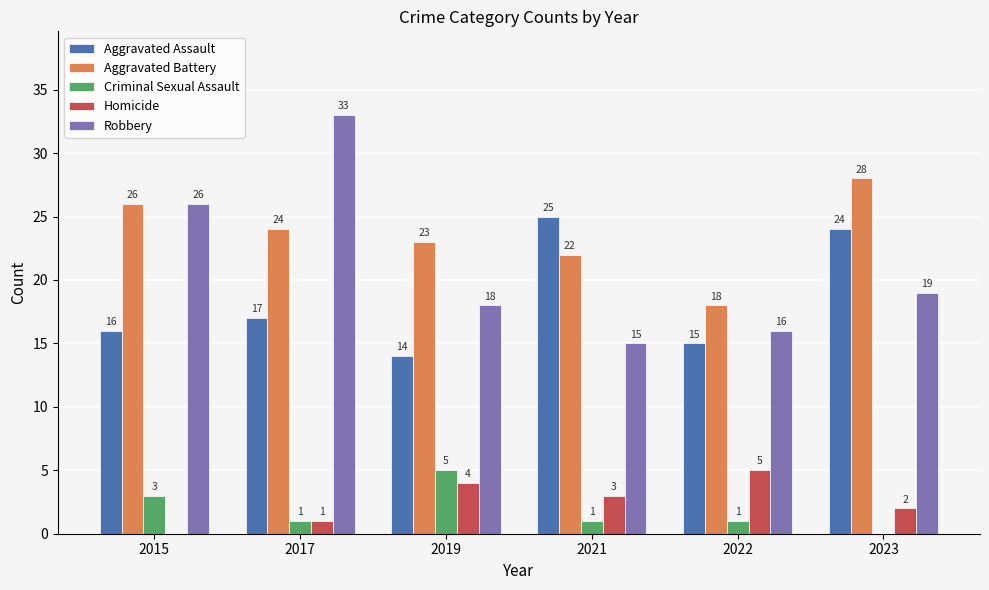

Are the bars grouped side by side (vs. stacked)?

Yes